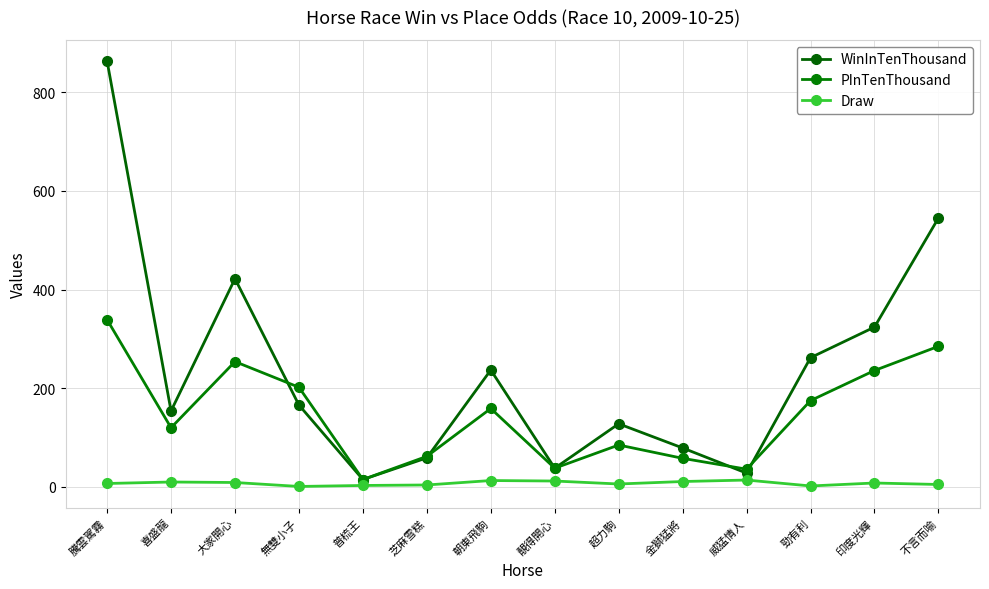

What is the value of the WinInTenThousand point at the 9th from the left?

128